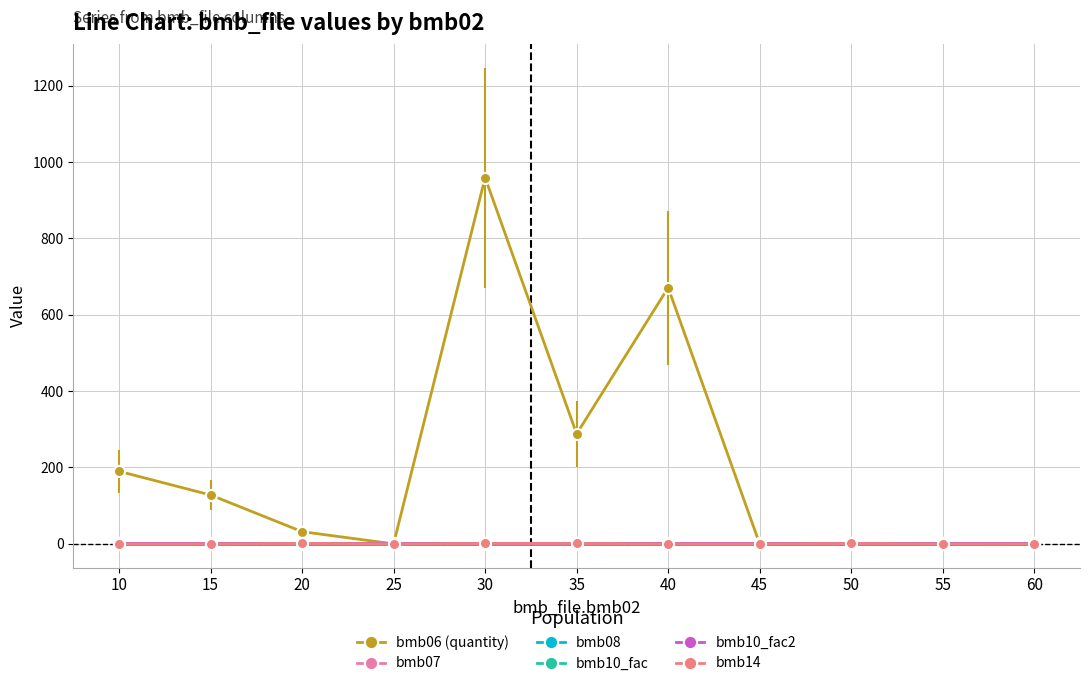

Does the chart have visible grid lines?

Yes